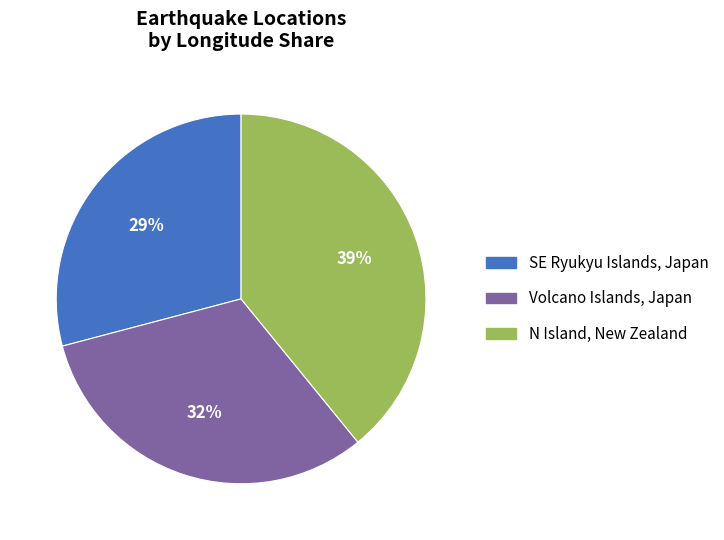

Is there any slice that represents more than half of the pie?

No